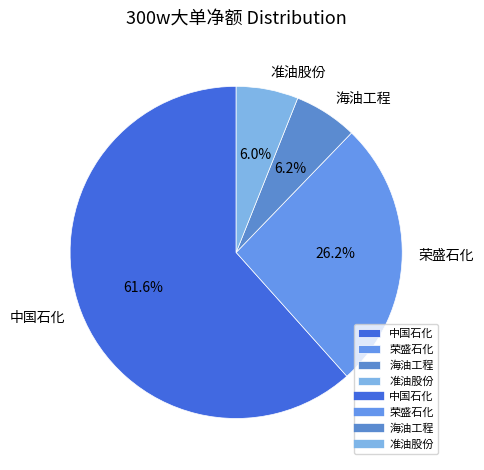

Combined, do 海油工程 and 准油股份 account for over 50%?

No